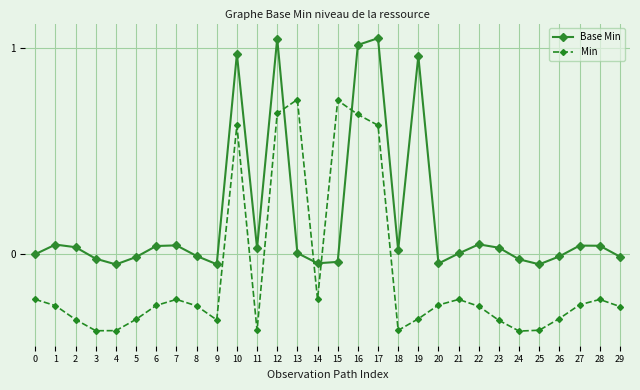

How many times do Base Min and Min cross each other?

4